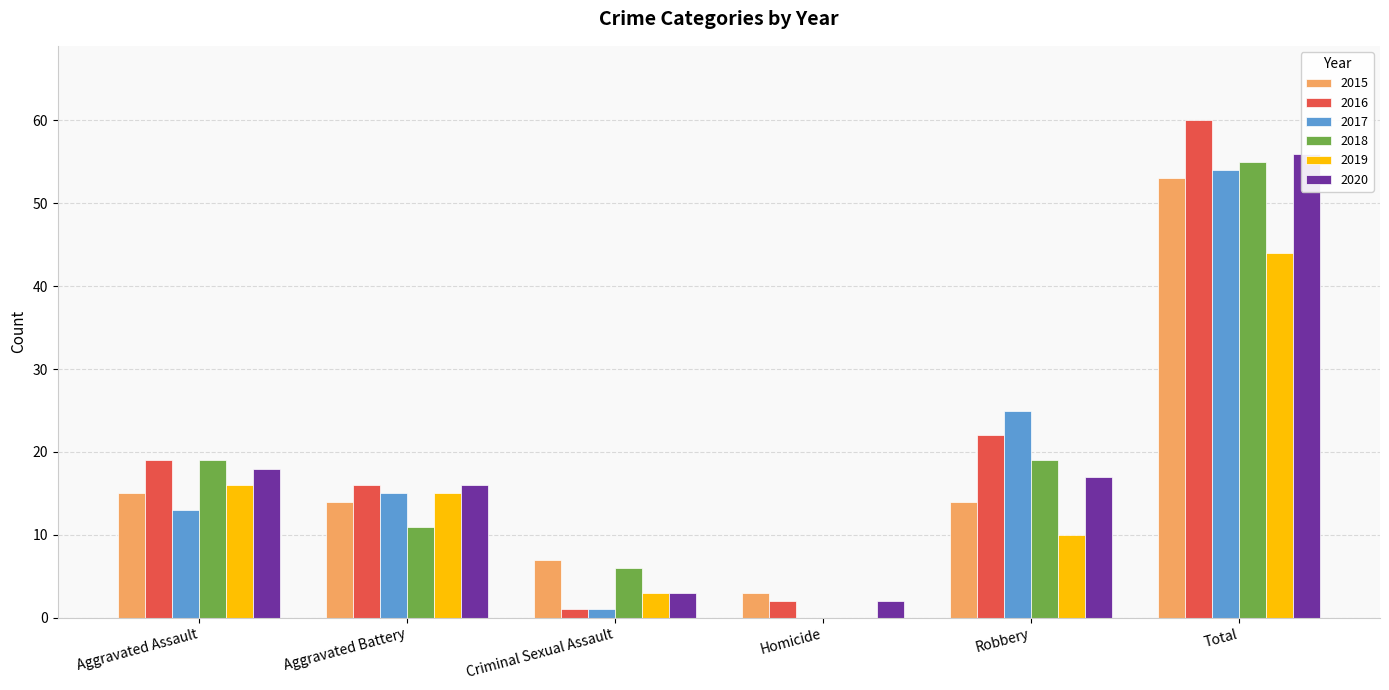

True or false: 2015 has a value of 77 at Total.

False